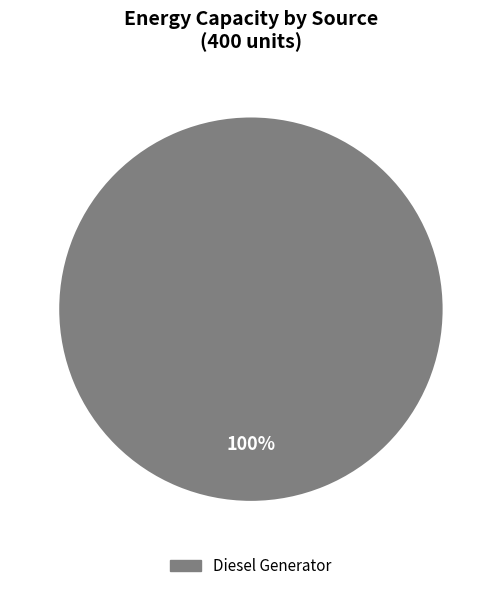

Is there a majority slice in this chart?

Yes